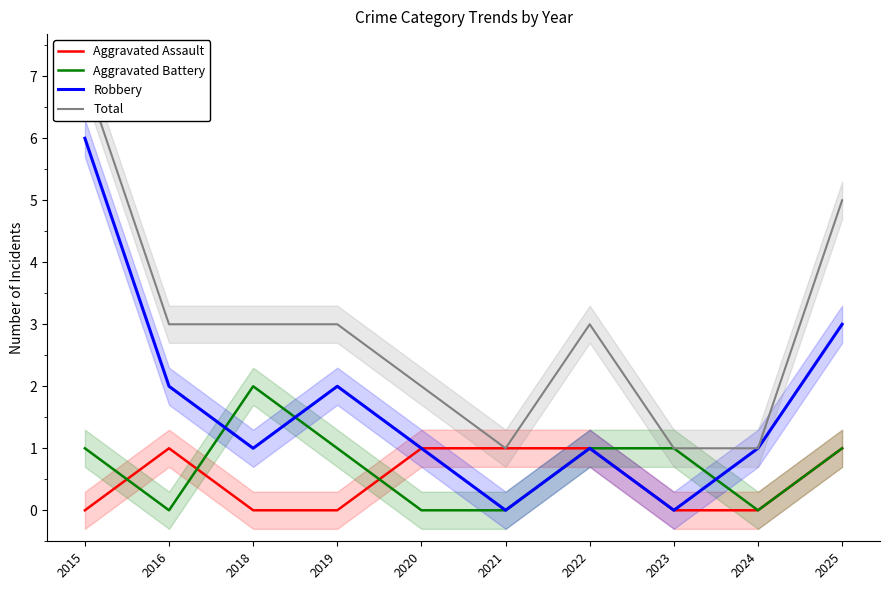

Reading left to right, transcribe all the data shown in this chart.

Aggravated Assault: 0	1	0	0	1	1	1	0	0	1
Aggravated Battery: 1	0	2	1	0	0	1	1	0	1
Robbery: 6	2	1	2	1	0	1	0	1	3
Total: 7	3	3	3	2	1	3	1	1	5